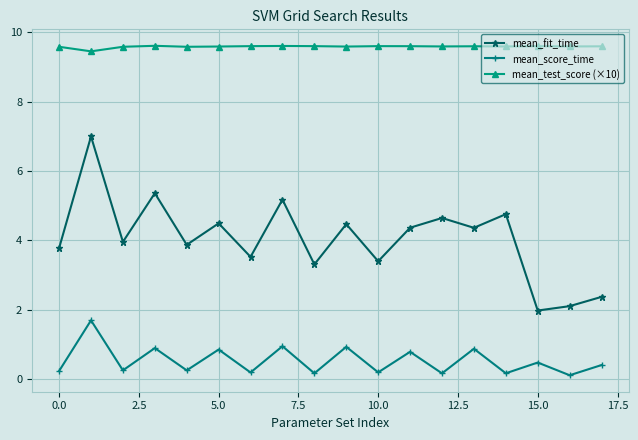

True or false: mean_score_time has more than 0 interior local peaks.

True